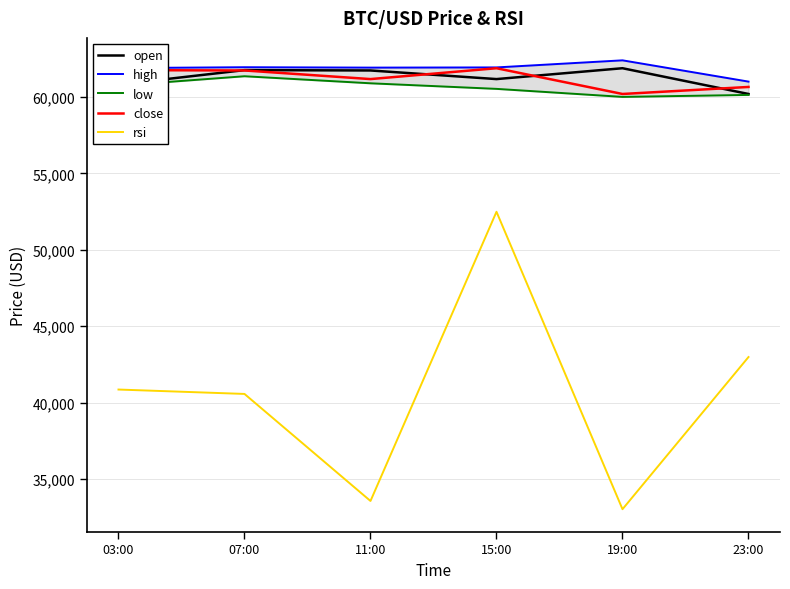

What is the total value across all series at 15:00?

297976.6